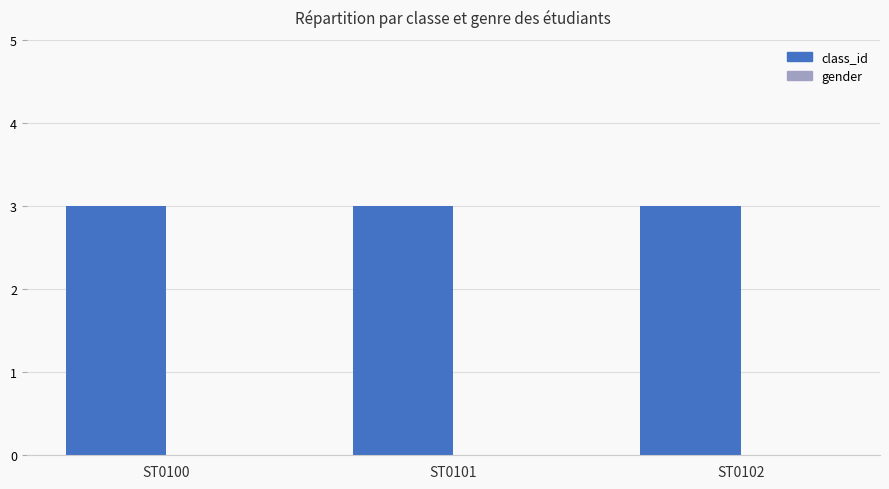

At ST0102, list the series in order from largest to smallest.

class_id, gender